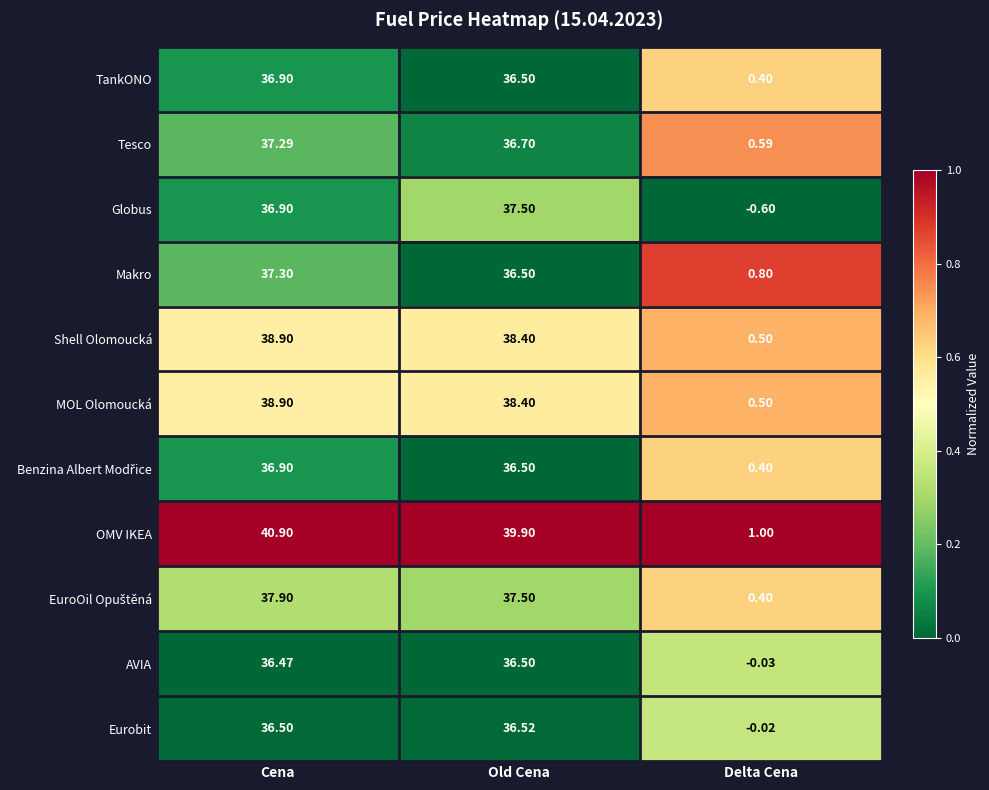

Which series changed the most between Old Cena and Delta Cena?

OMV IKEA